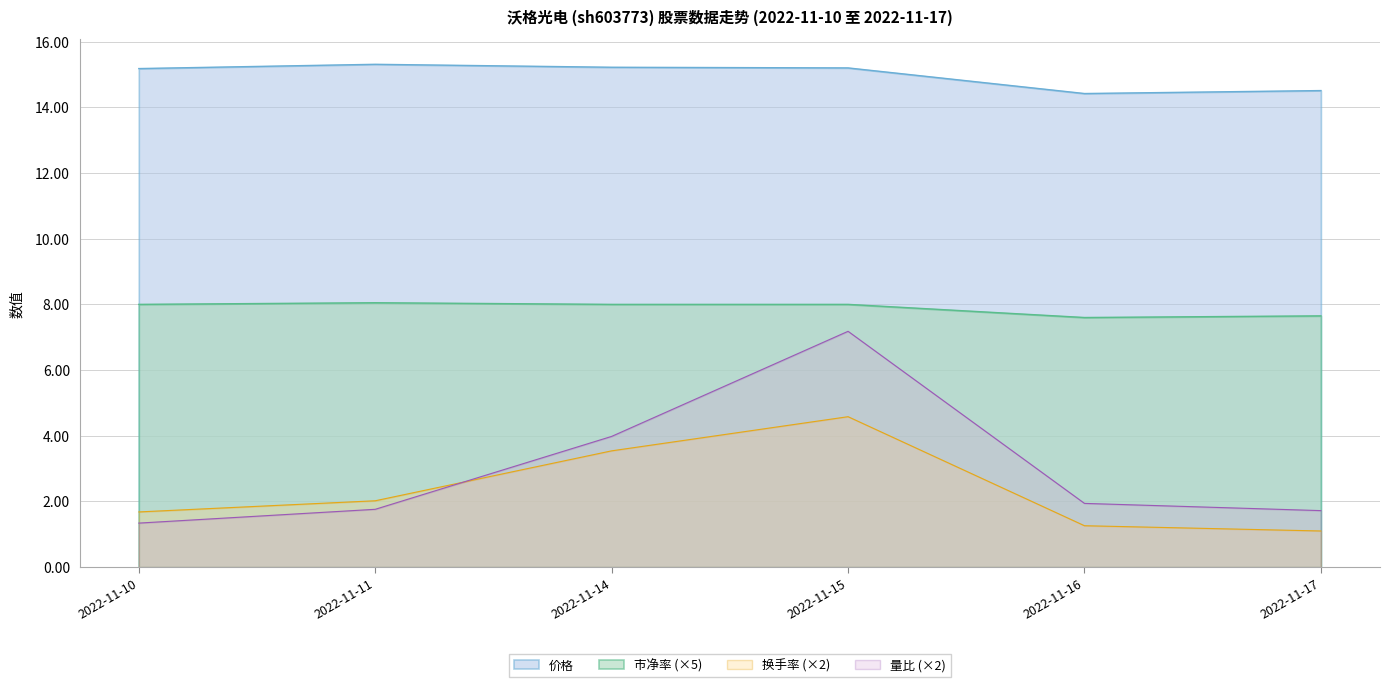

Rank the series at 2022-11-11 from highest to lowest value.

价格, 市净率 (×5), 换手率 (×2), 量比 (×2)